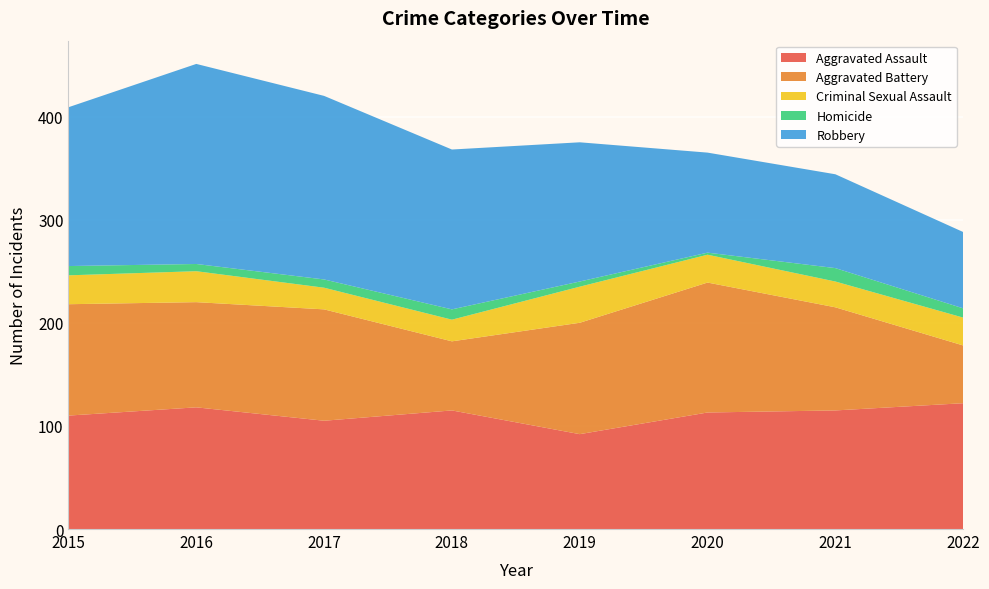

Reading left to right, list all the values displayed in this chart.

Aggravated Assault: 110	118	105	115	92	113	115	122
Aggravated Battery: 108	102	108	67	108	126	100	56
Criminal Sexual Assault: 28	30	21	21	35	27	25	27
Homicide: 9	7	8	10	5	2	13	9
Robbery: 154	194	178	155	135	97	91	74